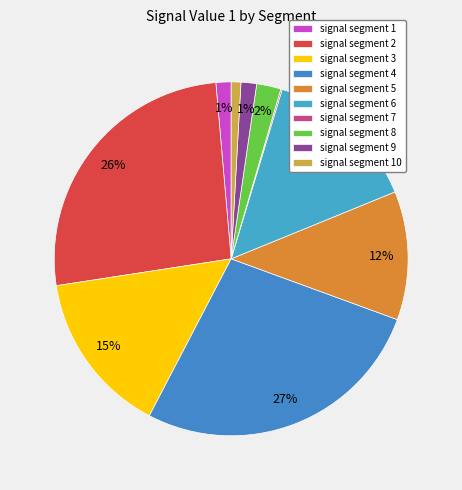

Does any single category account for the majority?

No